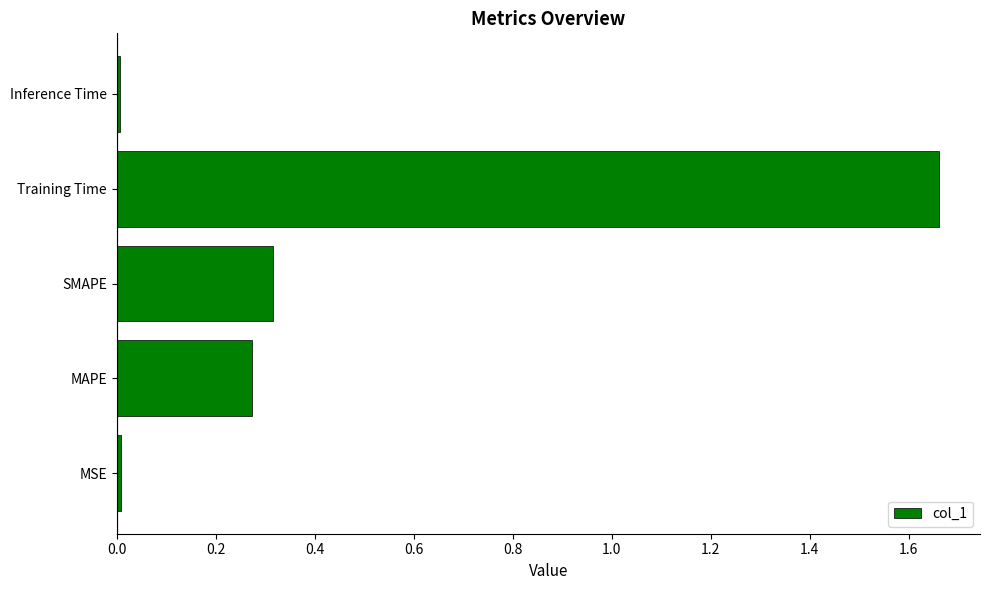

What is the sum of all values?

2.3